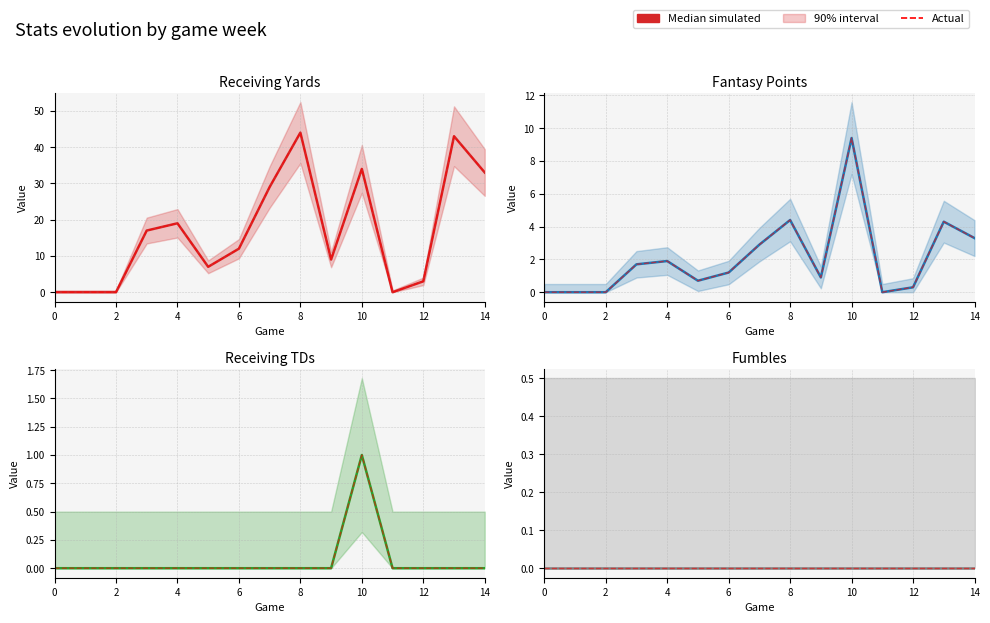

What is the label of the 14th point from the left?

13